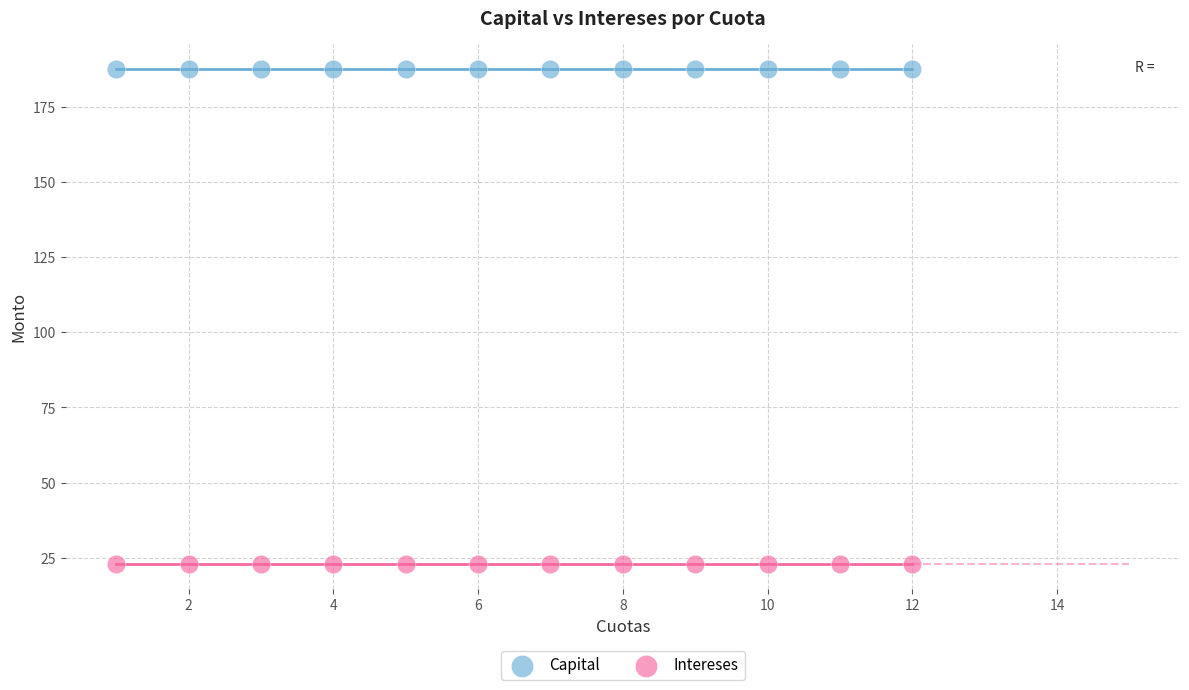

Which series contains the lowest Y value?

Intereses